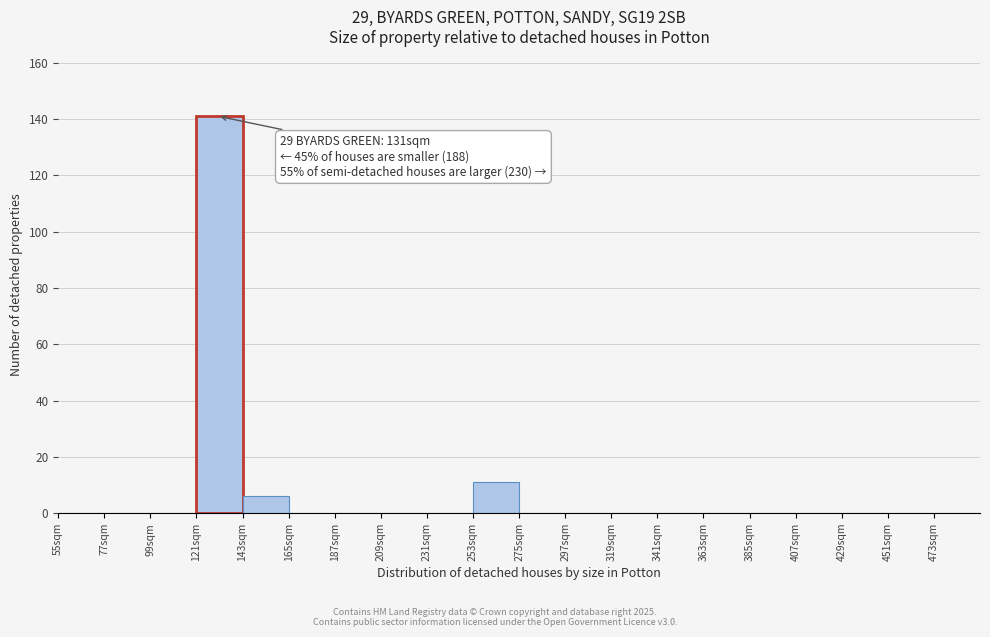

Over which range of the x-axis is the bar tallest?

121 to 143